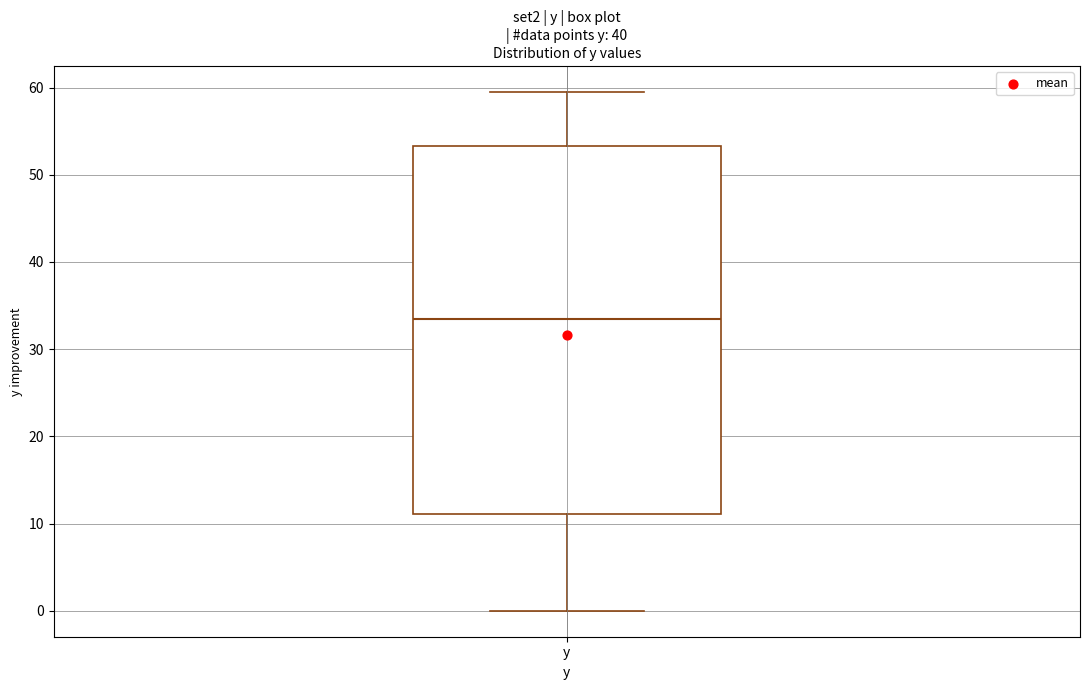

Transcribe this box plot: give where the median line is, the range the box spans, and where the two whiskers end, as read against the y-axis. The values are not printed on the chart, so give them approximately, as read against the axis.

median 33, box 11 to 53, whiskers 0 to 60